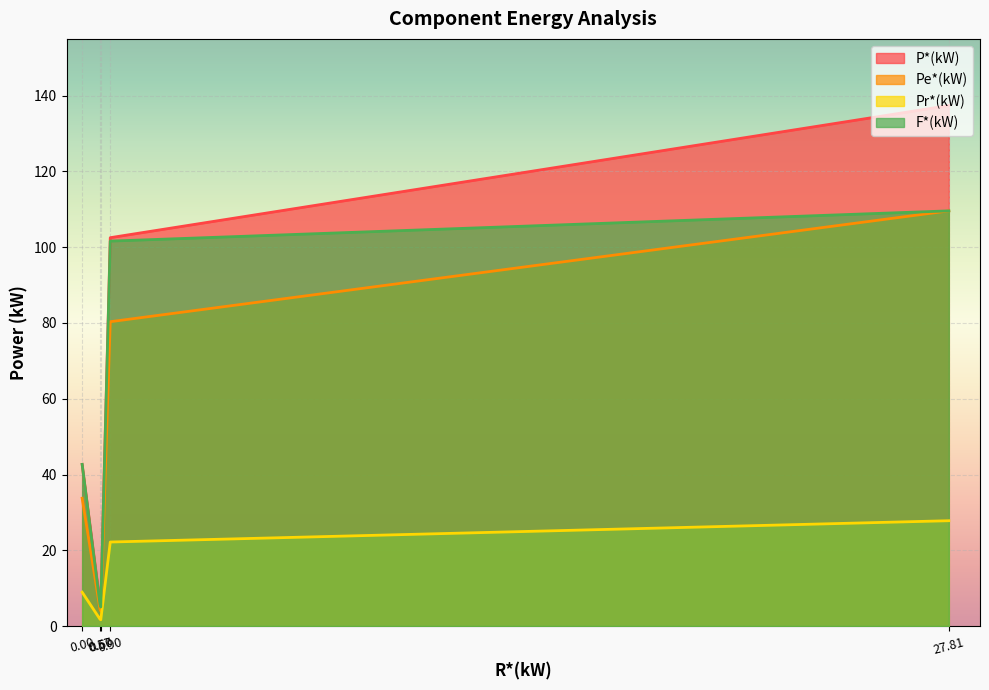

At which label is Pe*(kW) closest to 56?

0.00